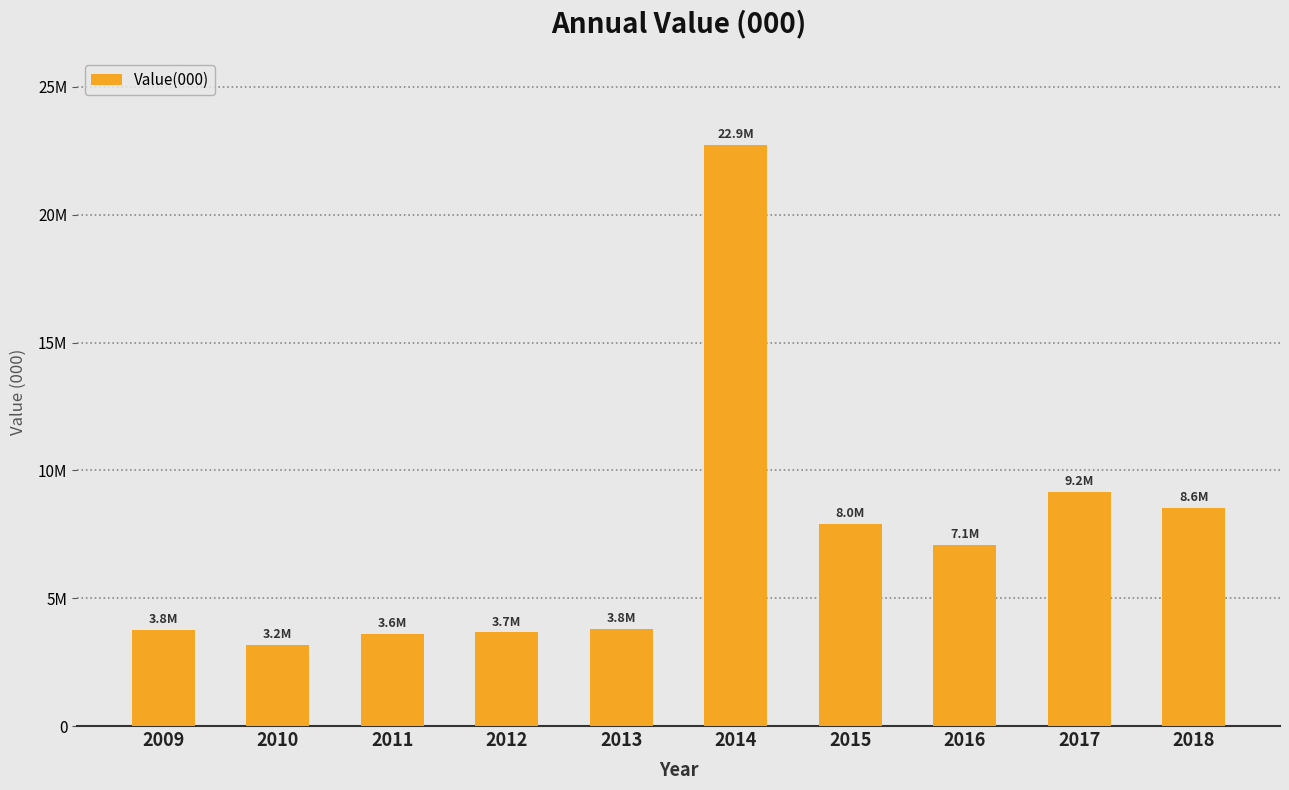

Between 2012 and 2010, which is larger?

2012